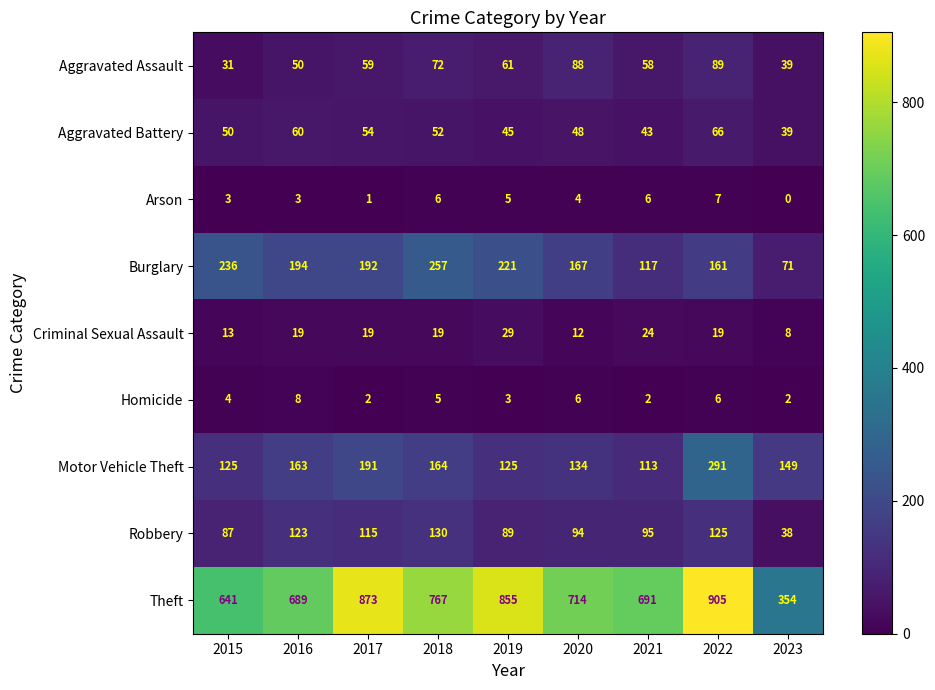

Which series has the largest total across all categories?

Theft